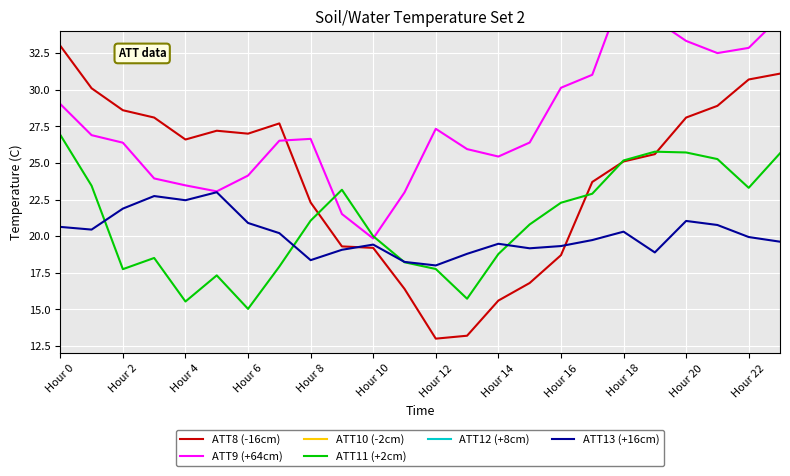

Reading left to right, transcribe all the data shown in this chart.

ATT8 (-16cm): 33.0	30.1	28.6	28.1	26.6	27.2	27.0	27.7	22.3	19.3	19.2	16.4	13.0	13.2	15.6	16.8	18.7	23.7	25.1	25.6	28.1	28.9	30.7	31.1
ATT9 (+64cm): 29.0	26.9	26.4	23.9	23.5	23.1	24.1	26.5	26.6	21.5	19.8	23.0	27.3	25.9	25.4	26.4	30.1	31.0	36.8	34.8	33.3	32.5	32.9	35.0
ATT10 (-2cm): -6.4	-9.6	-8.6	-4.7	-0.5	1.0	1.9	3.7	7.7	2.6	4.2	5.5	6.6	5.3	4.3	5.8	5.0	1.7	-5.7	-0.8	0.0	0.2	0.0	-1.0
ATT11 (+2cm): 26.9	23.4	17.7	18.5	15.5	17.3	15.0	17.9	21.1	23.2	20.0	18.2	17.8	15.7	18.8	20.8	22.3	22.9	25.2	25.8	25.7	25.3	23.3	25.7
ATT12 (+8cm): -5.6	-5.3	-2.3	-2.3	-0.7	1.6	-2.3	-0.6	4.0	5.2	4.1	2.7	3.3	4.1	4.4	4.4	3.1	1.7	-4.5	-6.3	-9.2	-5.7	-0.5	-0.7
ATT13 (+16cm): 20.6	20.4	21.9	22.7	22.5	23.0	20.9	20.2	18.4	19.1	19.4	18.2	18.0	18.8	19.5	19.2	19.3	19.7	20.3	18.9	21.0	20.8	19.9	19.6